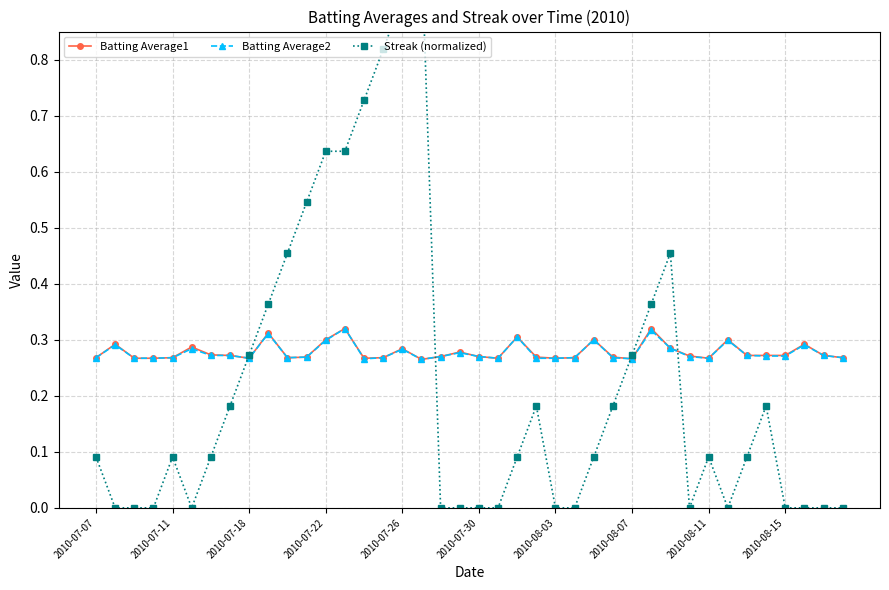

True or false: Batting Average1 has a value of 0.1 at 2010-07-30.

False